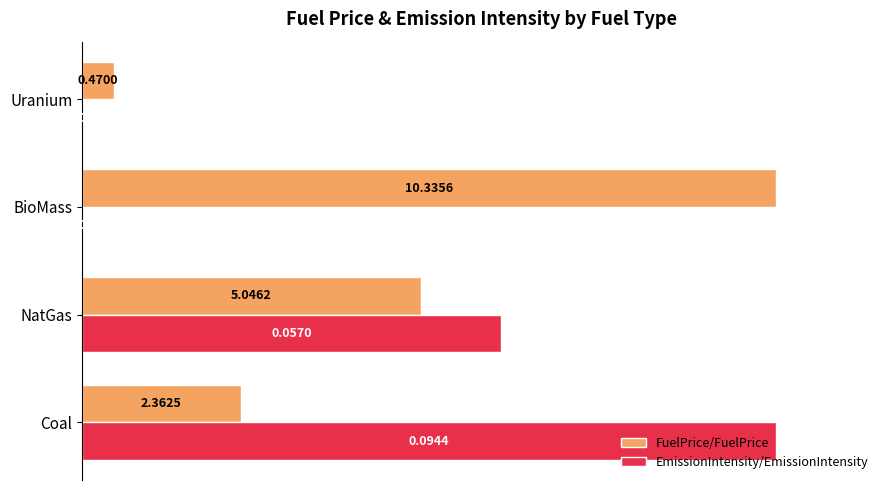

Where is FuelPrice/FuelPrice nearest to the value 0?

Uranium